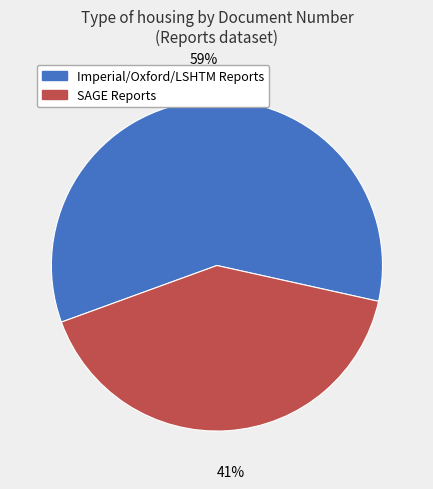

To the nearest percent, what is the difference between the largest and smallest slice percentages?

18%